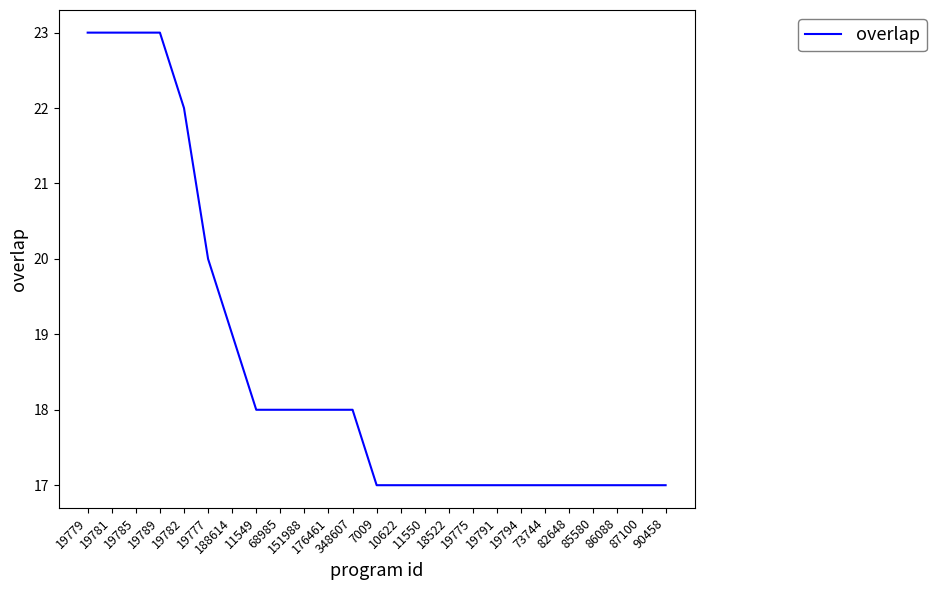

Reading left to right, extract all data points from this chart.

23	23	23	23	22	20	19	18	18	18	18	18	17	17	17	17	17	17	17	17	17	17	17	17	17